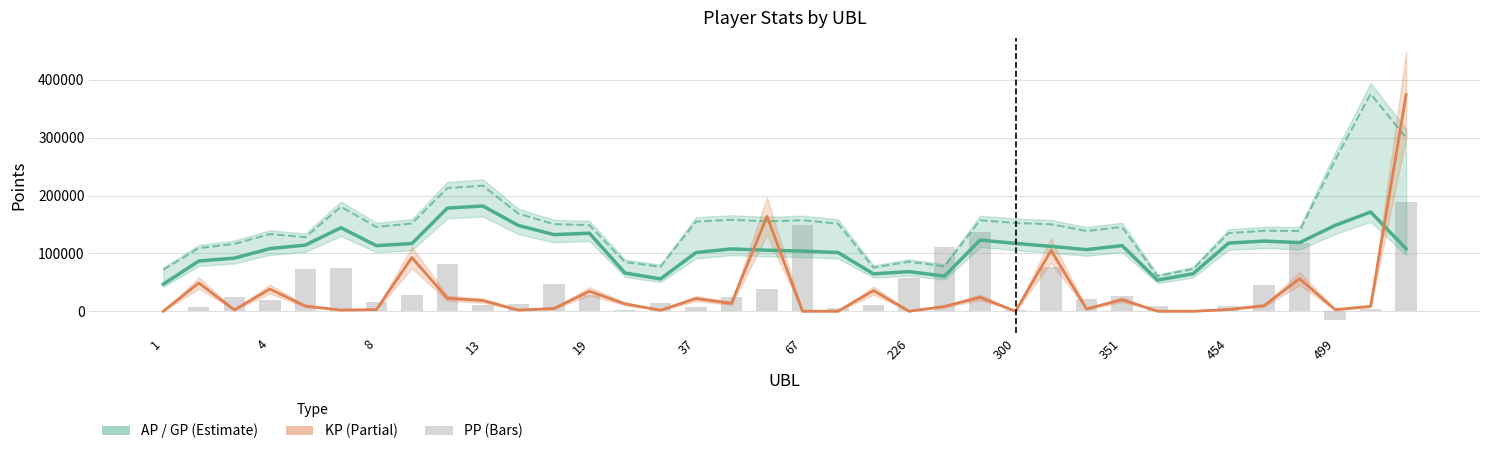

Which category has the lowest value in the KP (×8) series?

1